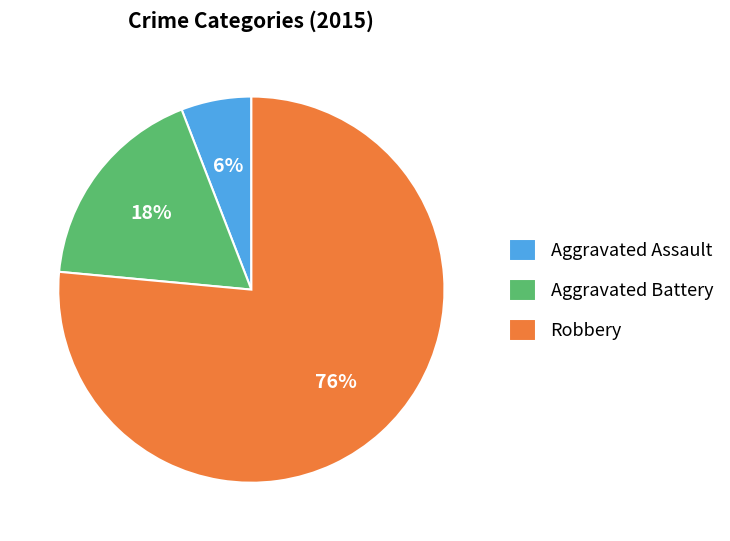

Between Aggravated Battery and Aggravated Assault, which is larger?

Aggravated Battery